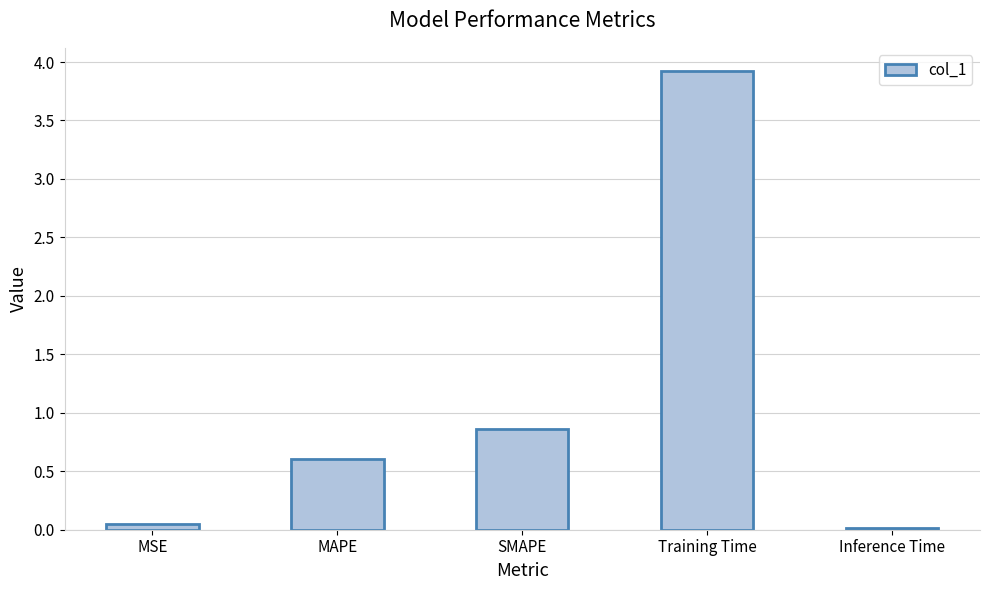

What is the label of the 1st bar from the left?

MSE